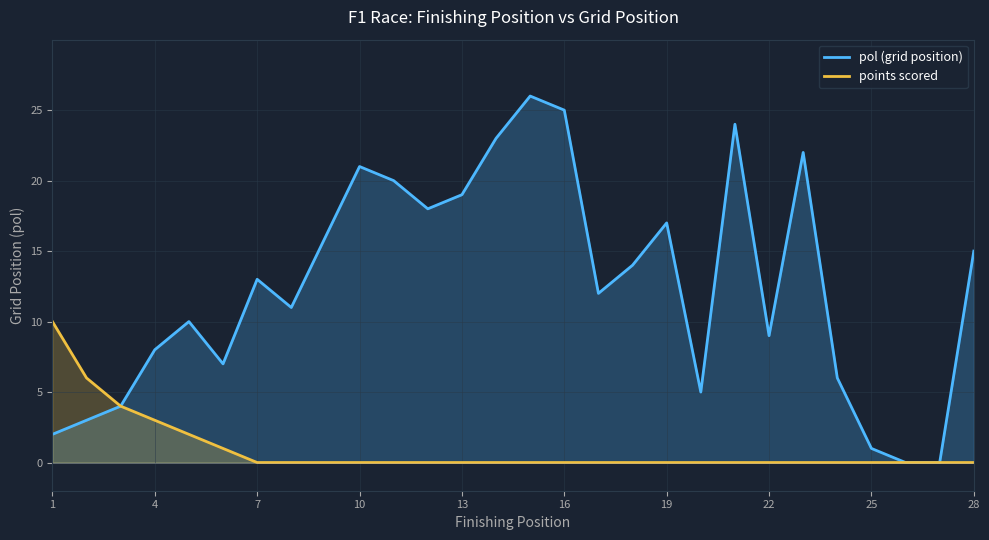

What is the difference between the maximum and second lowest values in the points series?

10